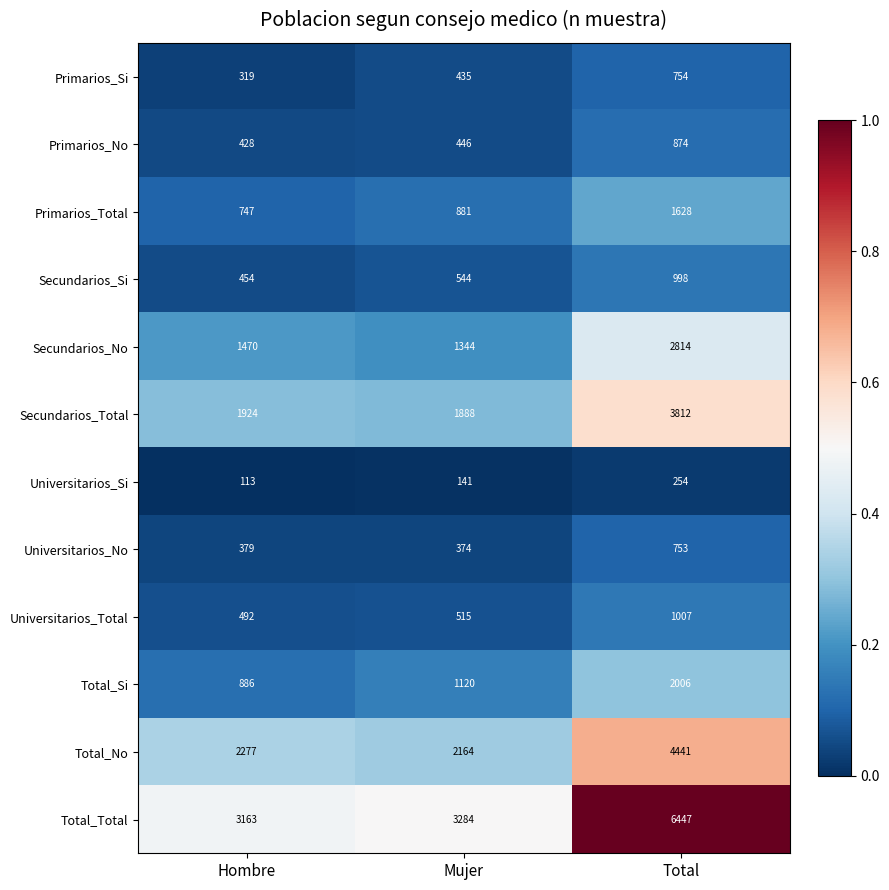

The Total_No series shows 4441 at Total. True or false?

True